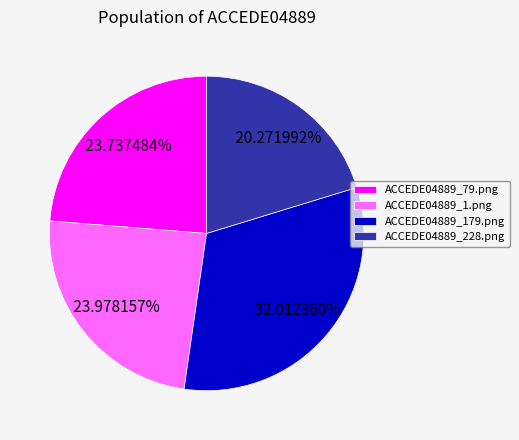

True or false: ACCEDE04889_1.png accounts for 36% of the total.

False